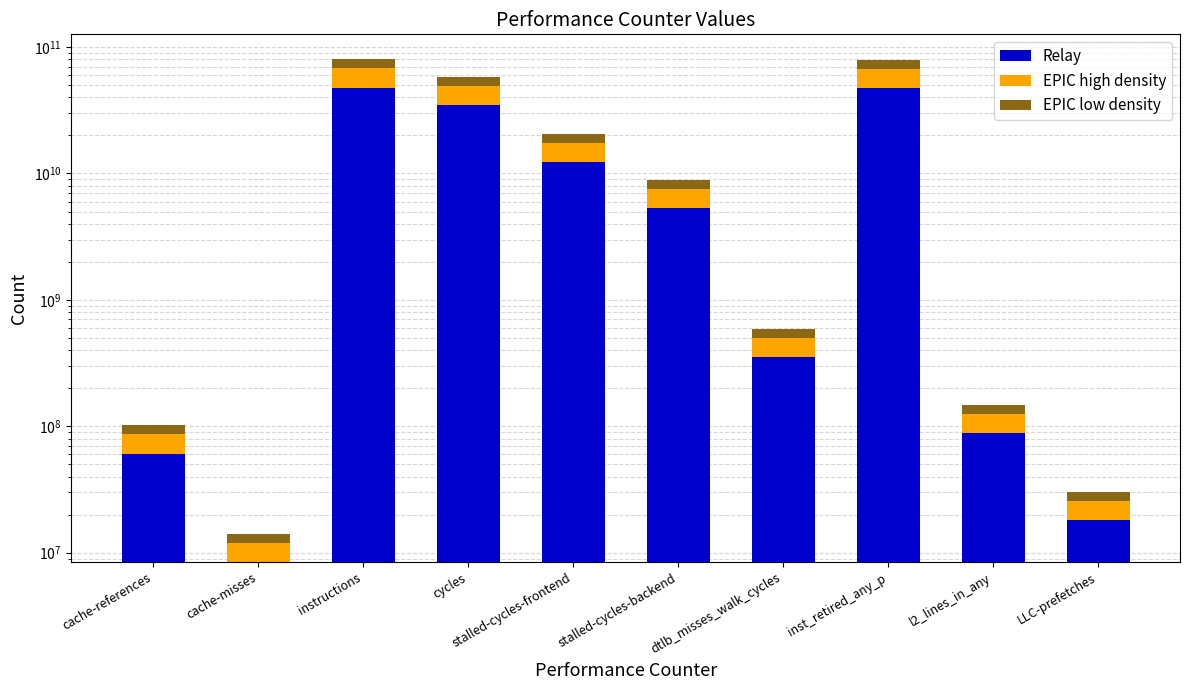

Rank the categories by EPIC high density value from highest to lowest.

instructions, inst_retired_any_p, cycles, stalled-cycles-frontend, stalled-cycles-backend, dtlb_misses_walk_cycles, l2_lines_in_any, cache-references, LLC-prefetches, cache-misses